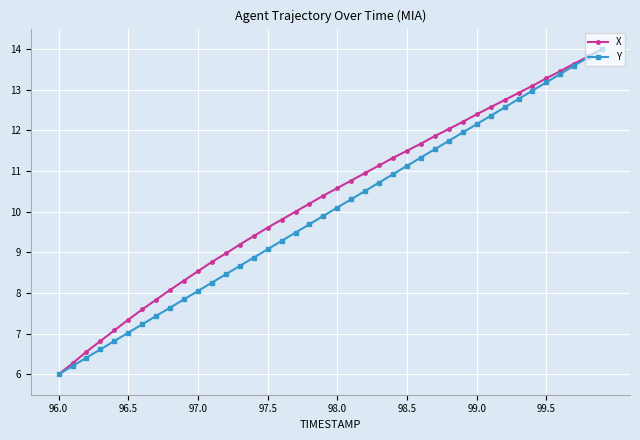

What is the value of the X point at the 21st from the left?

10.6